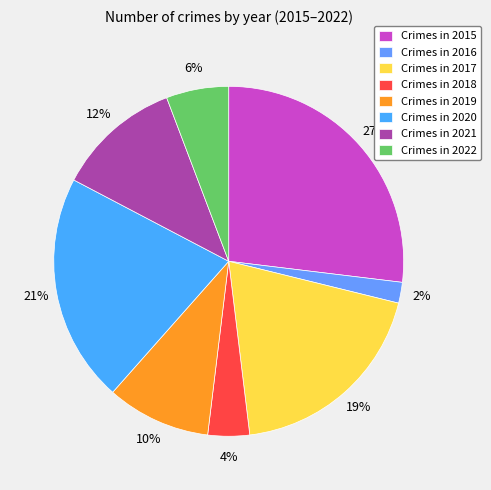

How many segments does this pie chart have?

8